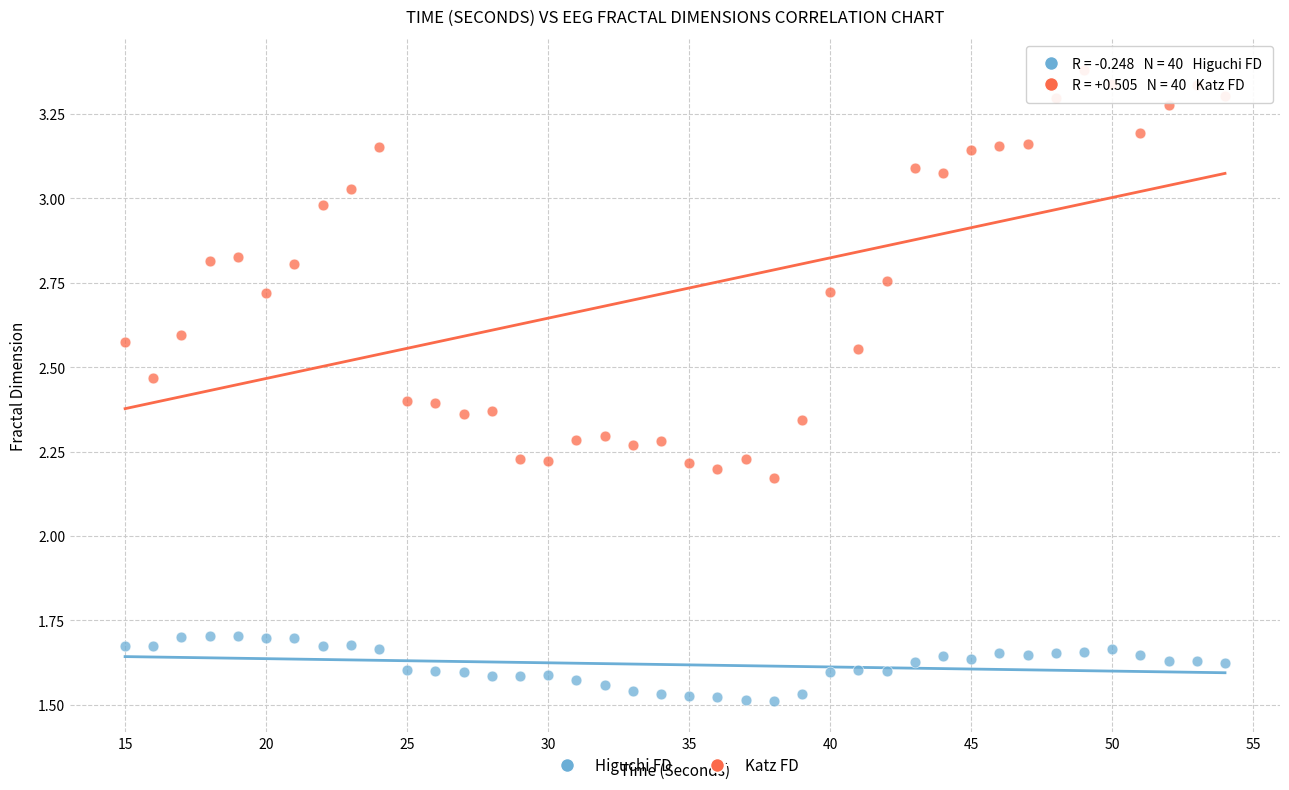

Which series contains the lowest Y value?

Higuchi FD